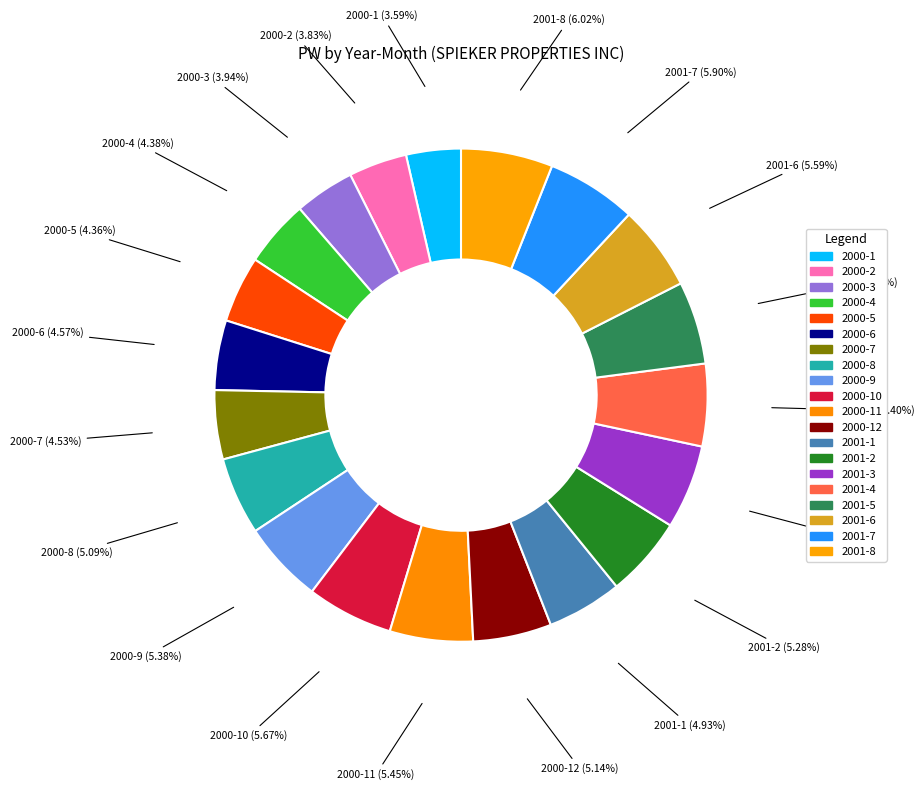

To the nearest percent, what portion does 2001-8 represent?

6%